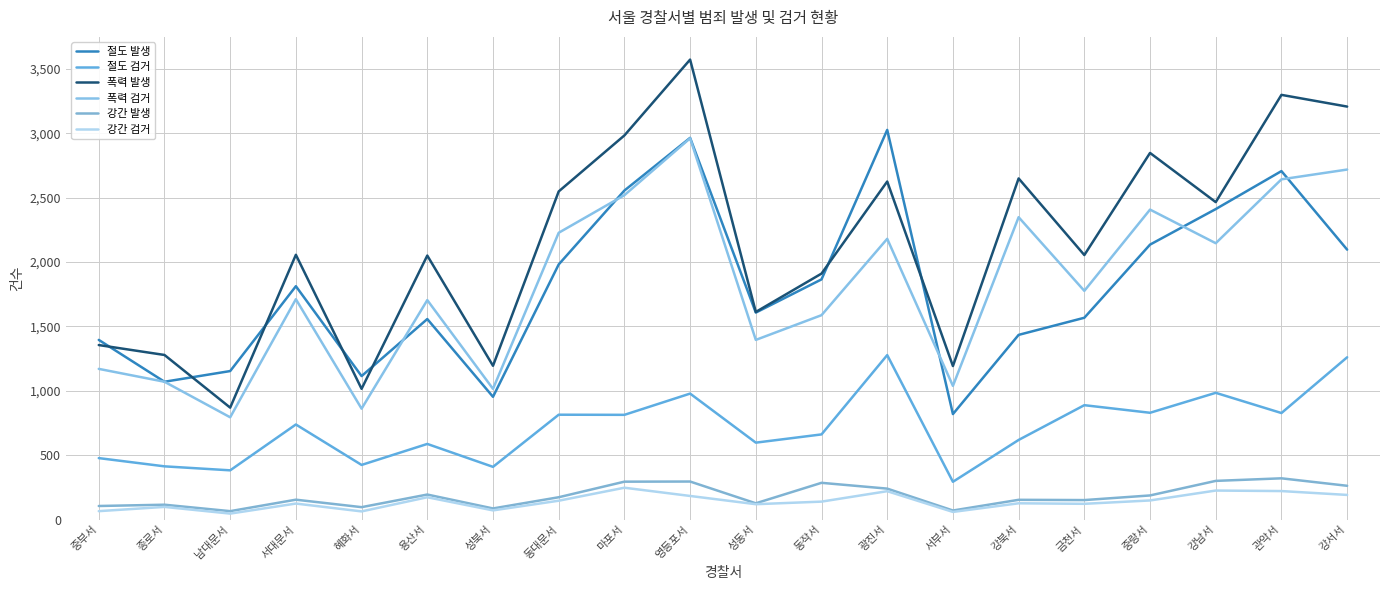

True or false: 강간 발생 and 절도 발생 intersect in this chart.

False